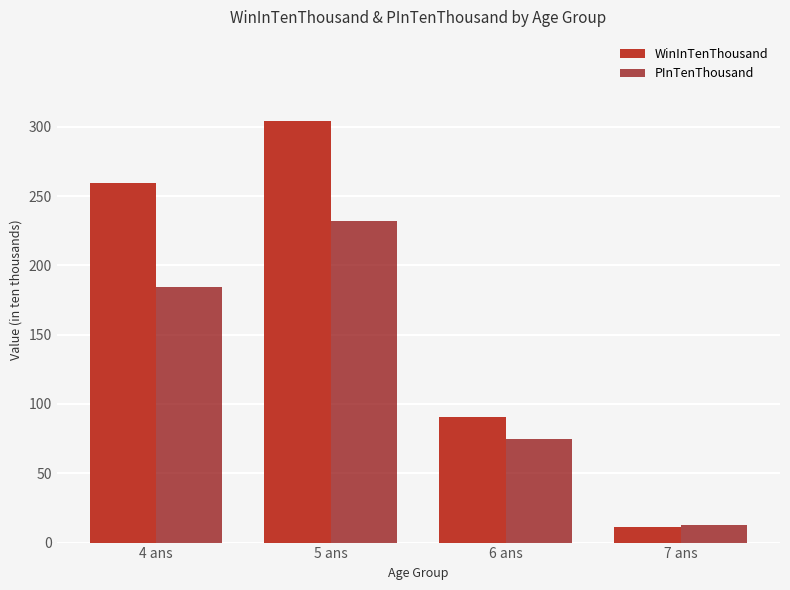

Is it true that PInTenThousand equals 146.0 at 5 ans?

False